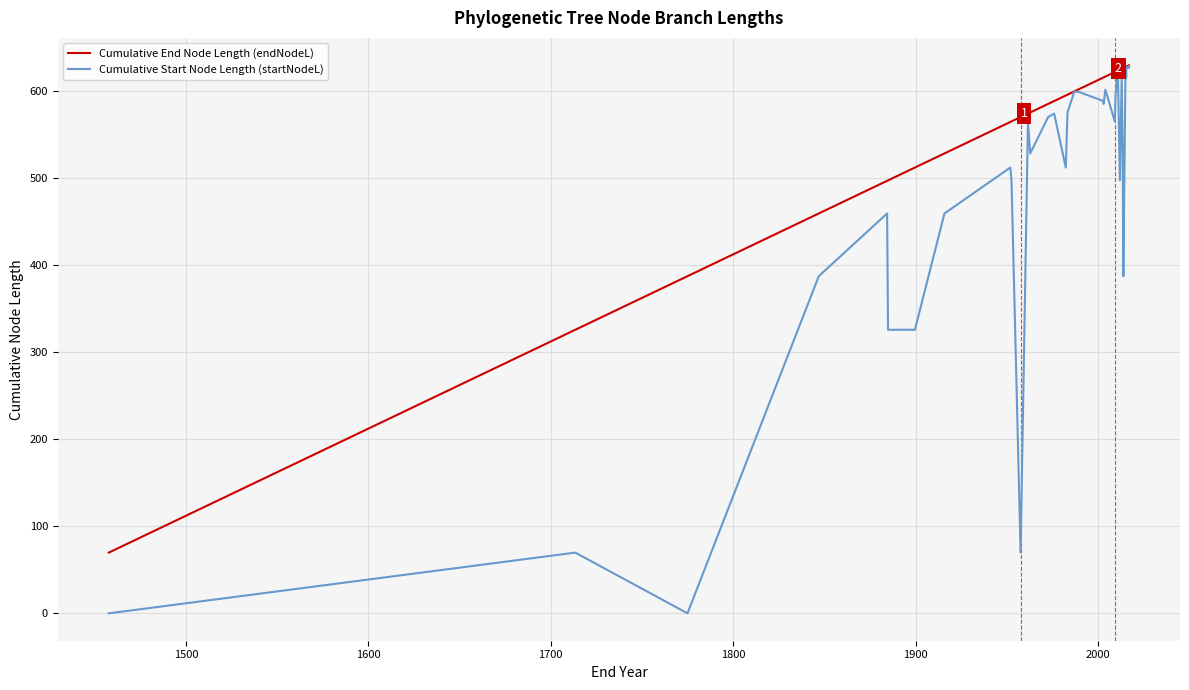

Count the number of categories in the chart.

40